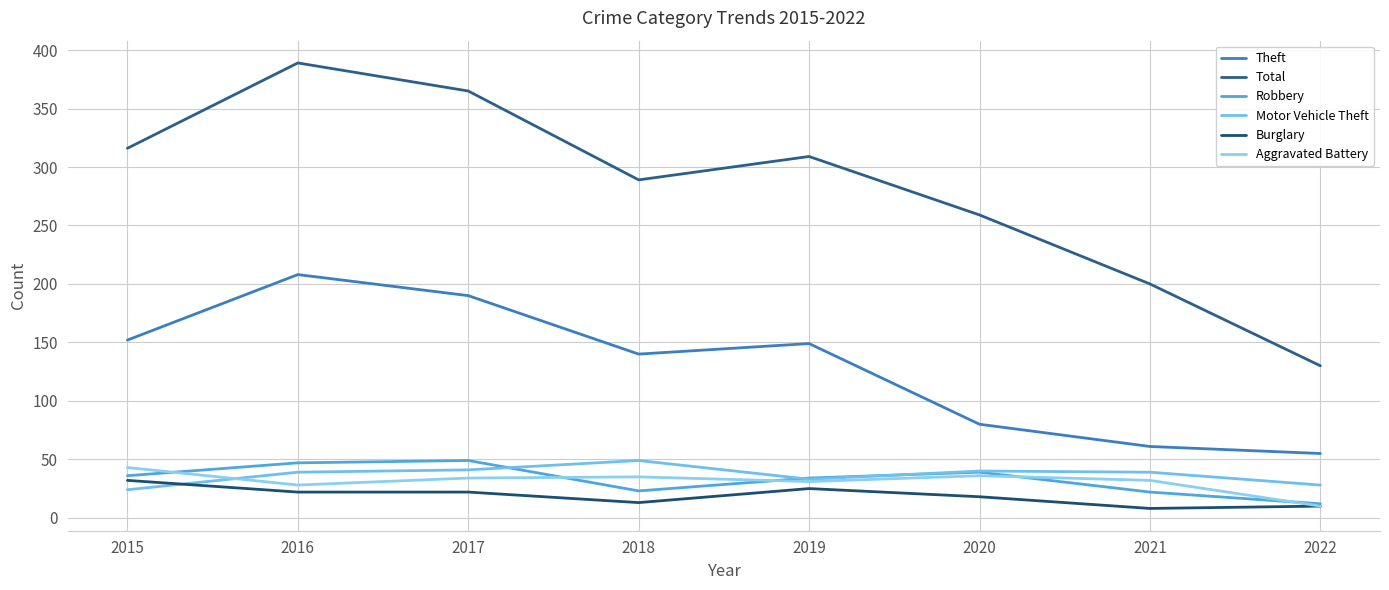

What is the smallest value displayed?

8